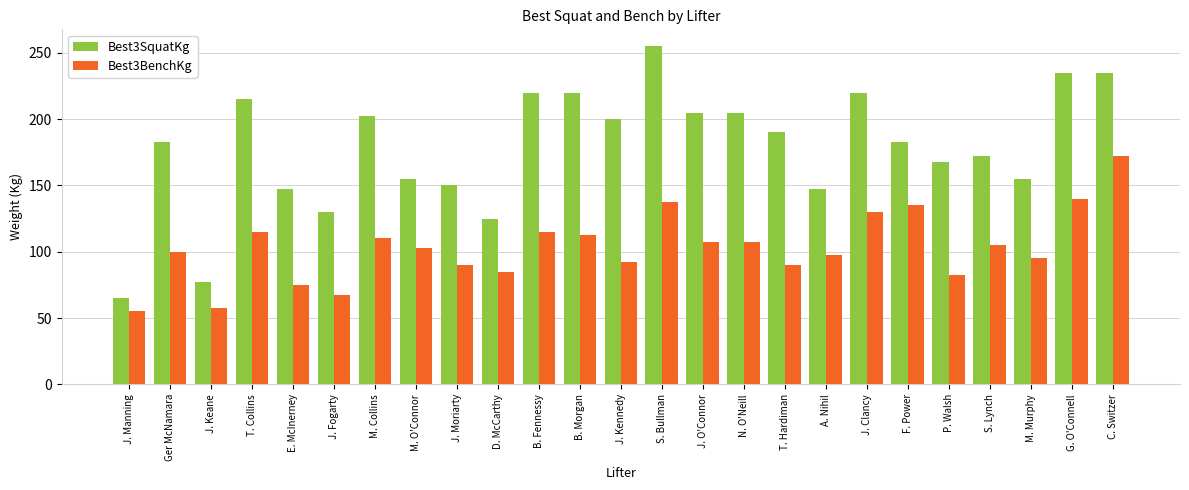

What is the label of the 4th bar from the right?

S. Lynch